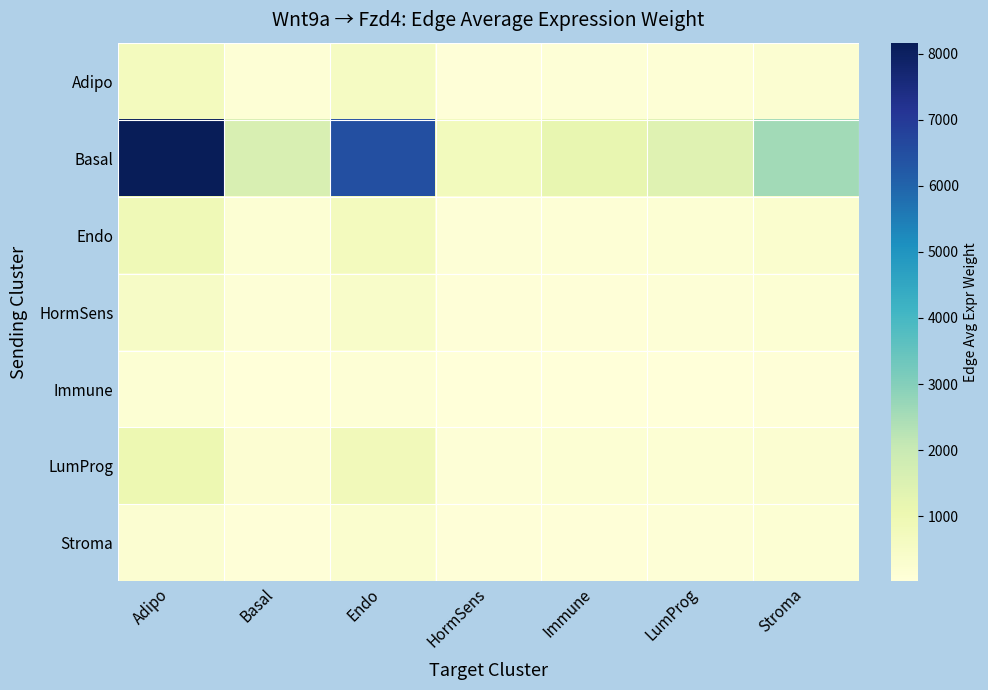

Reading left to right, list all the values displayed in this chart.

Adipo: Adipo=708.9	Basal=136.9	Endo=560.4	HormSens=64.1	Immune=101.0	LumProg=122.3	Stroma=222.8
Basal: Adipo=8164.9	Basal=1577.3	Endo=6454.7	HormSens=738.6	Immune=1163.2	LumProg=1408.3	Stroma=2566.7
Endo: Adipo=893.9	Basal=172.7	Endo=706.7	HormSens=80.9	Immune=127.4	LumProg=154.2	Stroma=281.0
HormSens: Adipo=509.9	Basal=98.5	Endo=403.1	HormSens=46.1	Immune=72.7	LumProg=88.0	Stroma=160.3
Immune: Adipo=153.8	Basal=29.7	Endo=121.6	HormSens=13.9	Immune=21.9	LumProg=26.5	Stroma=48.3
LumProg: Adipo=1004.3	Basal=194.0	Endo=793.9	HormSens=90.8	Immune=143.1	LumProg=154.2	Stroma=222.8
Stroma: Adipo=222.8	Basal=48.3	Endo=281.0	HormSens=46.1	Immune=72.7	LumProg=88.0	Stroma=160.3